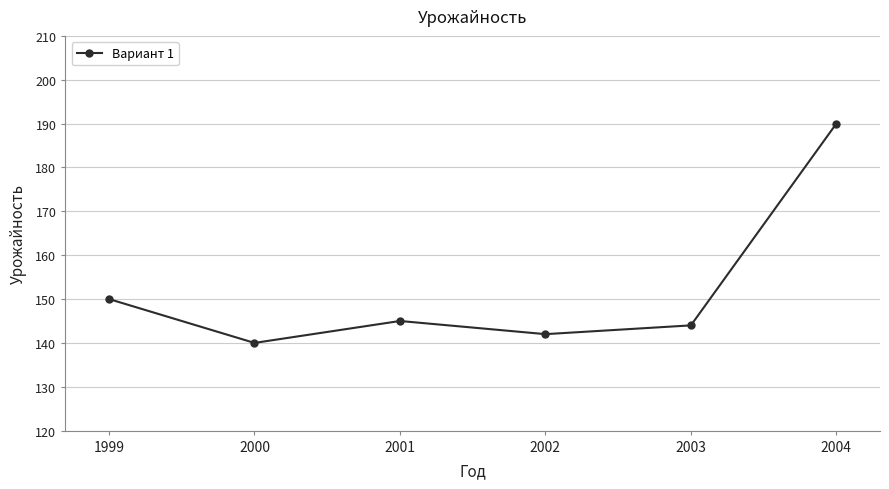

Does the chart display data point markers on the line(s)?

Yes